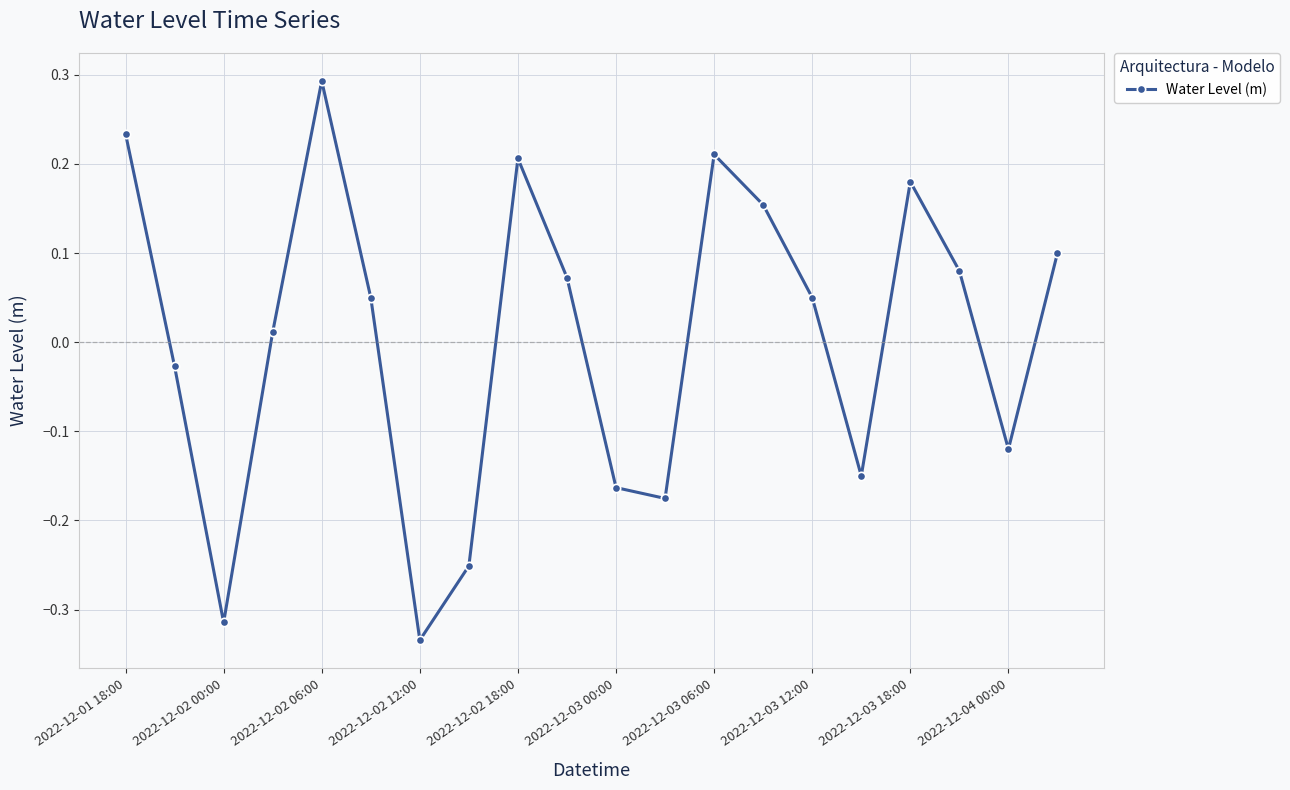

What is the difference between the second highest and second lowest values?

0.5